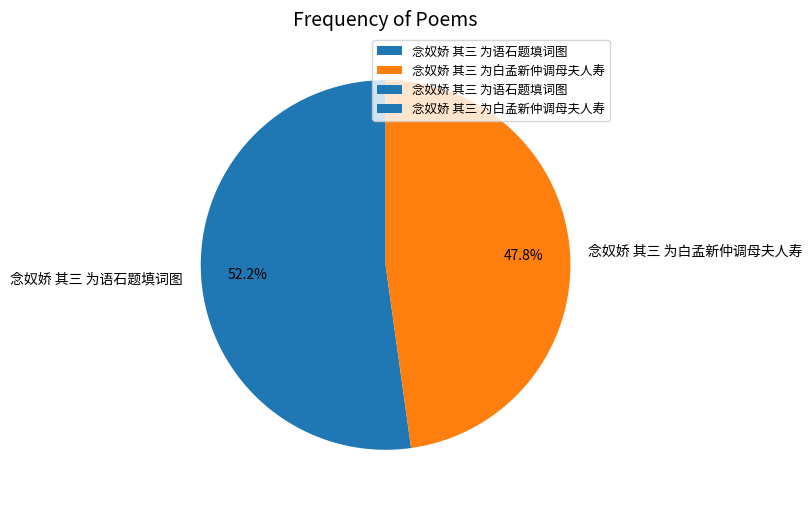

Which has a higher value, 念奴娇 其三 为白孟新仲调母夫人寿 or 念奴娇 其三 为语石题填词图?

念奴娇 其三 为语石题填词图